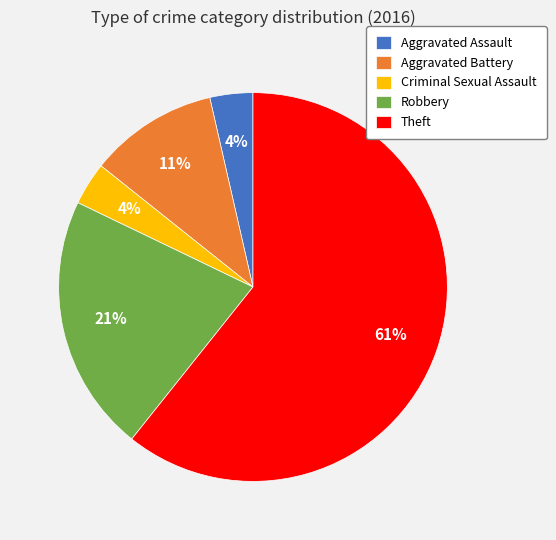

To the nearest percent, what is the average slice percentage?

20%